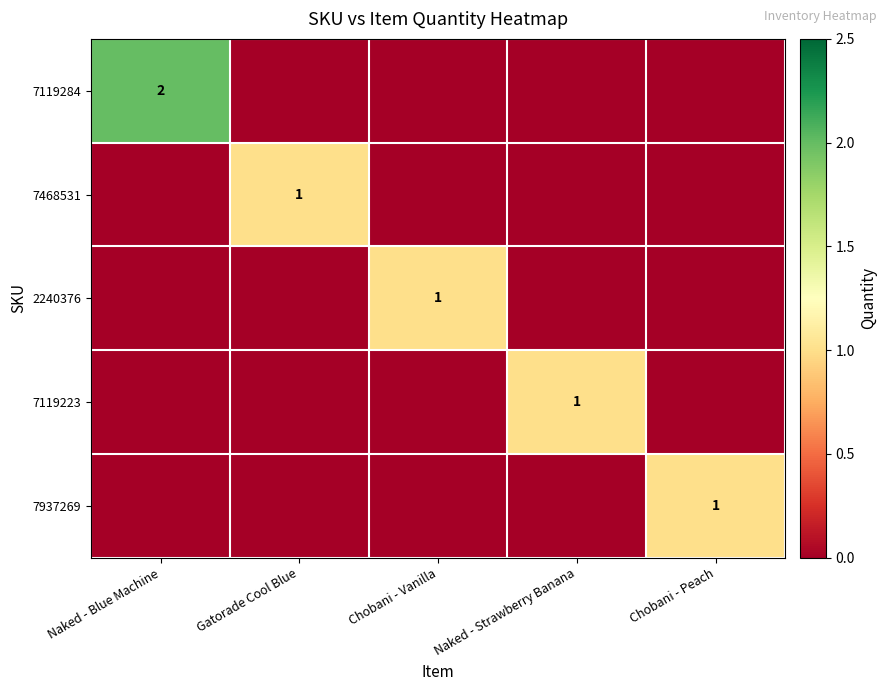

Is it true that 7937269 equals 1 at Chobani - Peach?

True